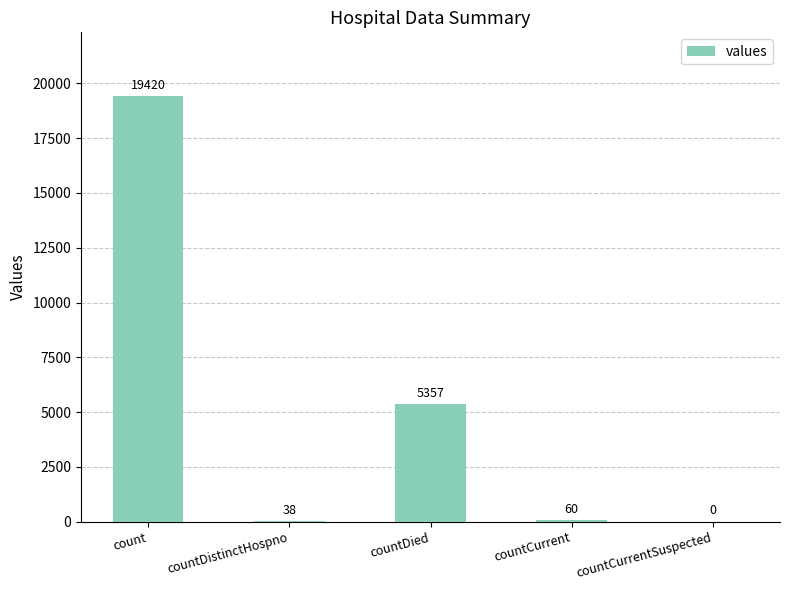

At which category does the chart reach its peak across all series?

count